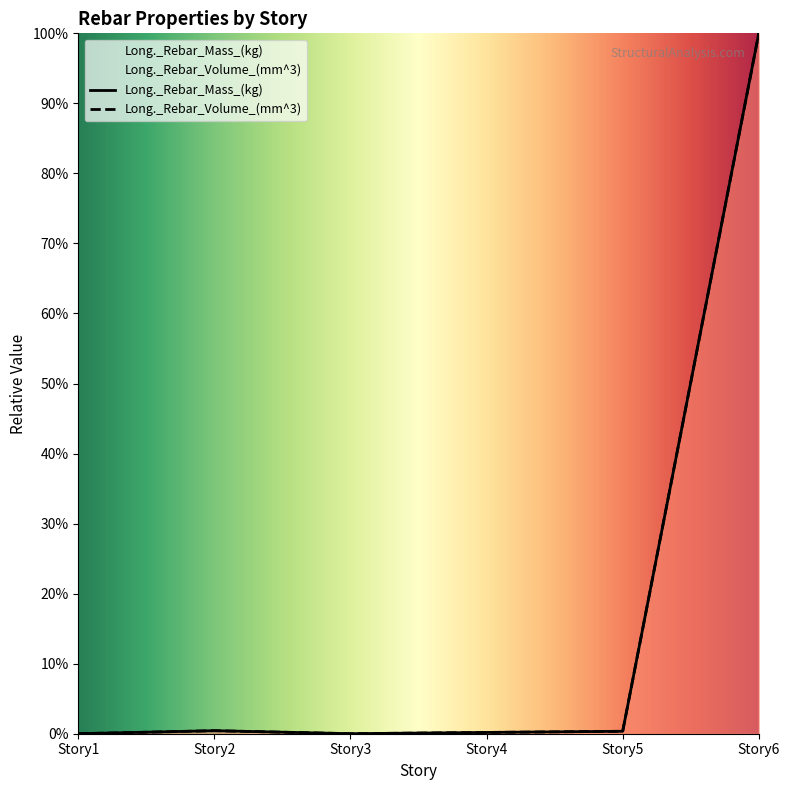

List the series in order of their overall mean, highest first.

Long._Rebar_Mass_(kg), Long._Rebar_Volume_(mm^3)